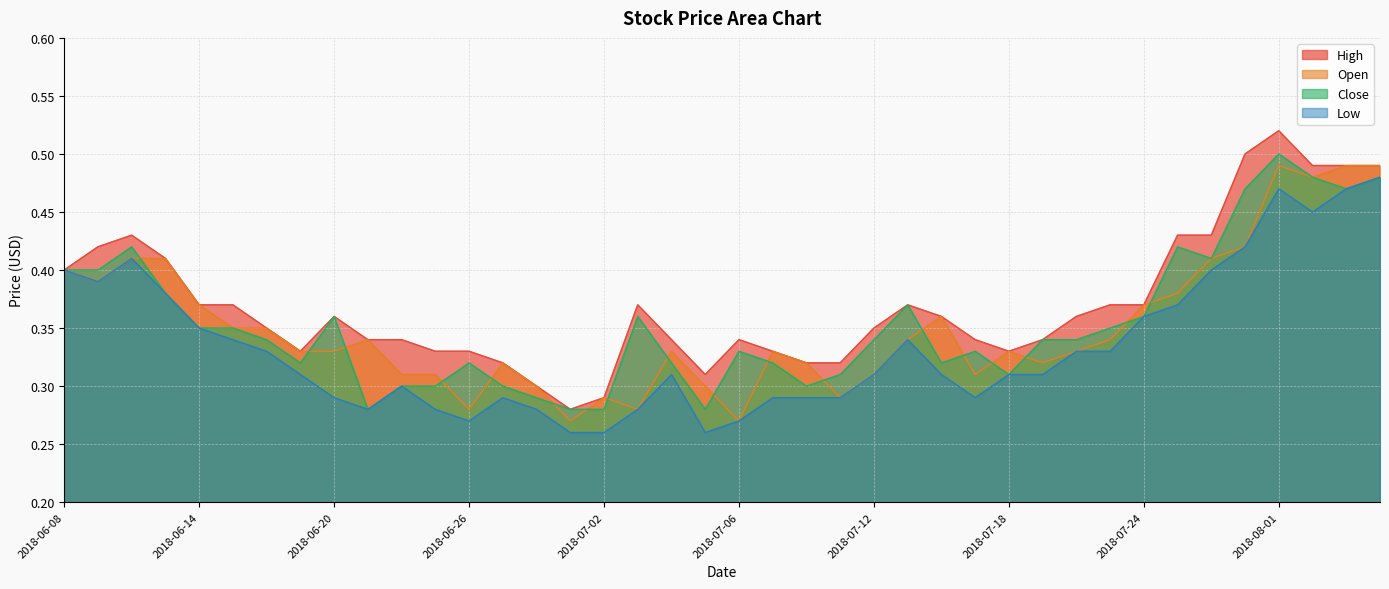

True or false: Open has a value of 0.3 at 2018-07-19.

True